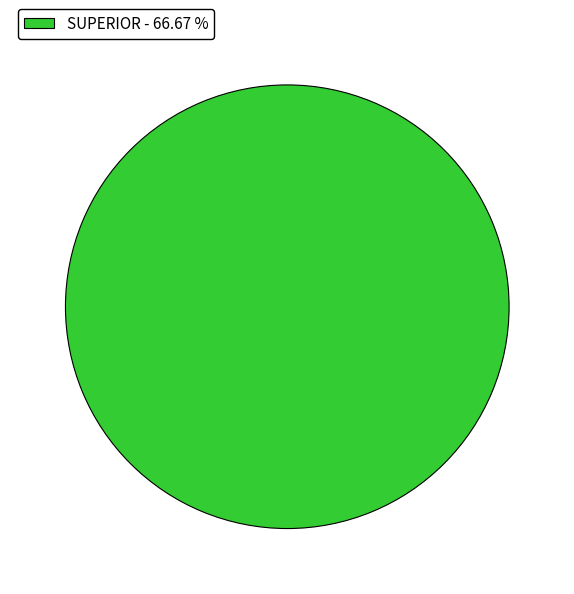

Is SUPERIOR - 66.67 % the majority of the pie?

Yes